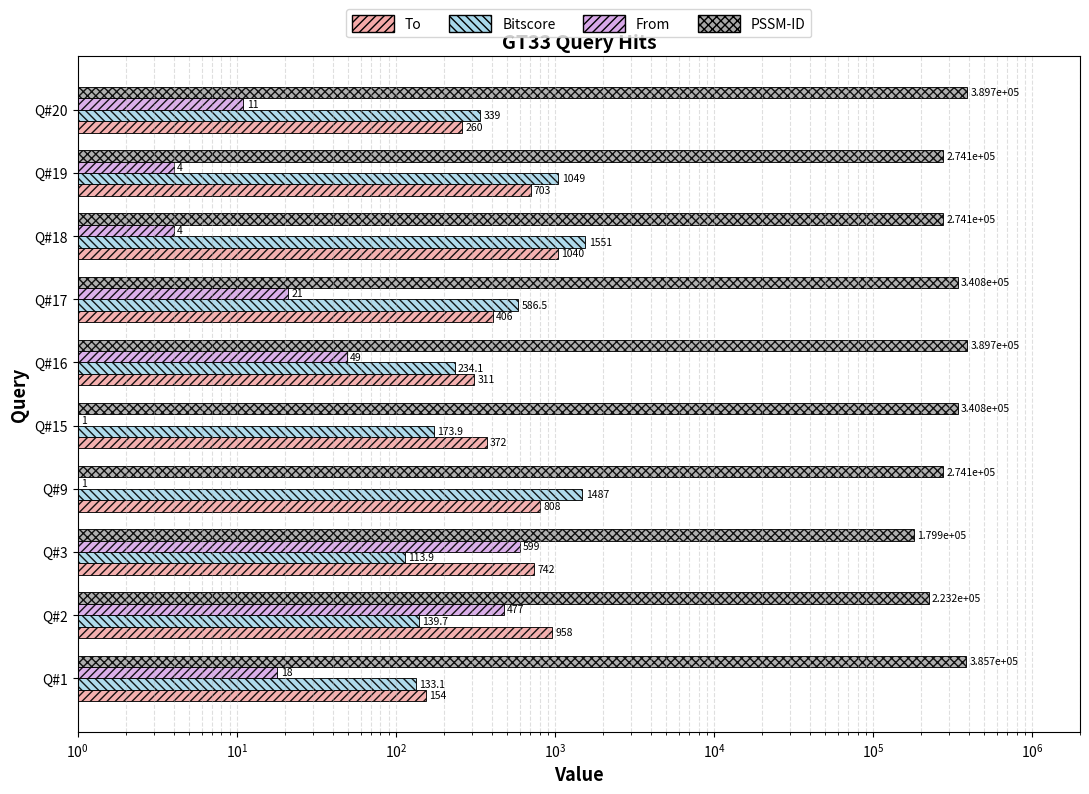

Rank the series at Q#3 from highest to lowest value.

PSSM-ID, To, From, Bitscore